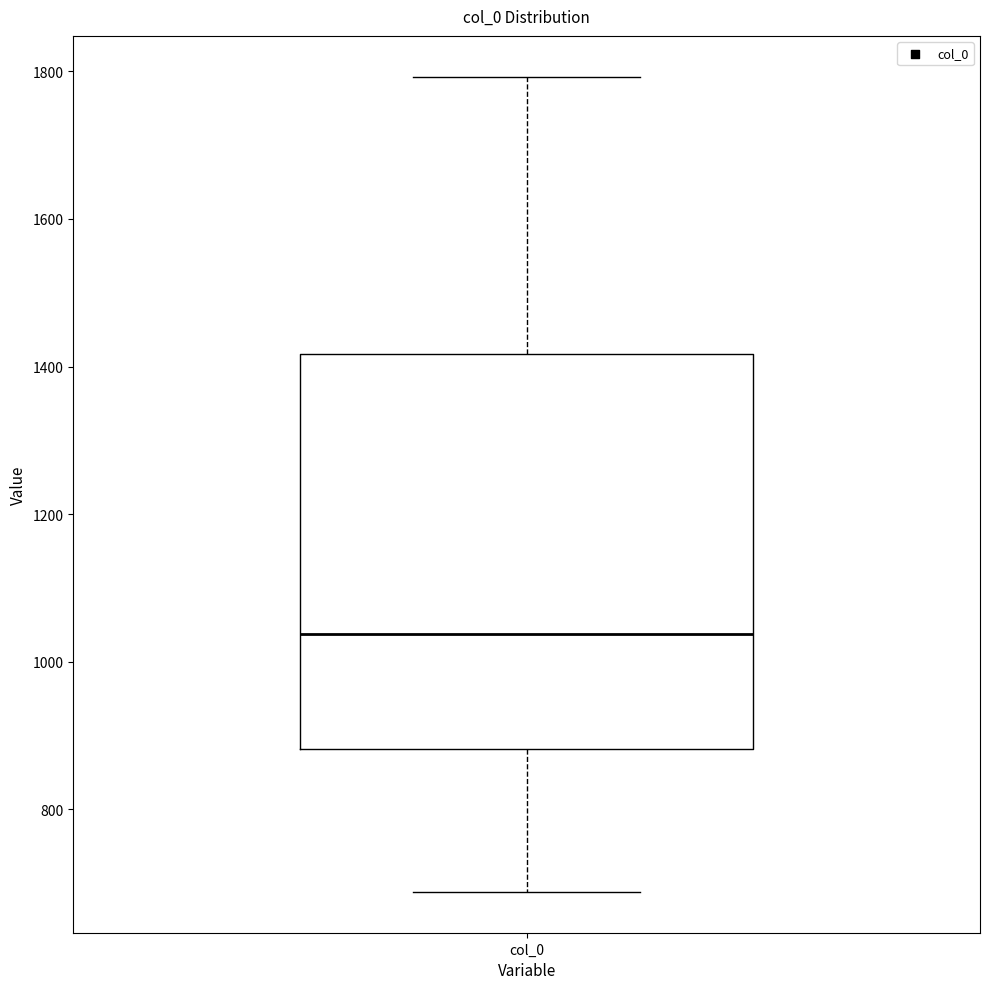

Transcribe this box plot: give where the median line is, the range the box spans, and where the two whiskers end, as read against the y-axis. The values are not printed on the chart, so give them approximately, as read against the axis.

median 1040, box 880 to 1420, whiskers 680 to 1800